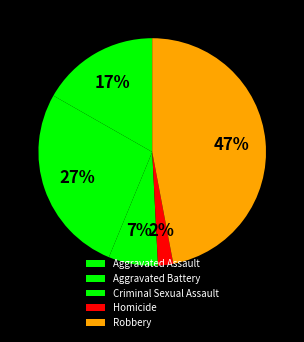

What percentage do Homicide and Robbery together represent?

49.2%